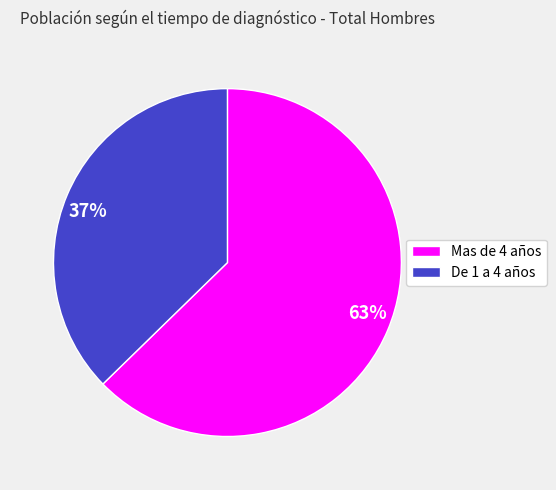

Which category accounts for the majority?

Mas de 4 años